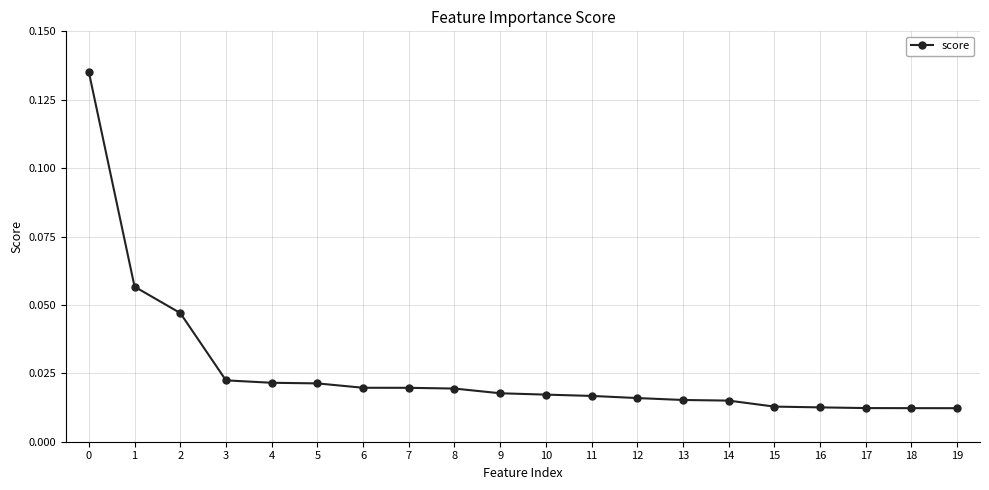

What is the sum of all values?

0.5